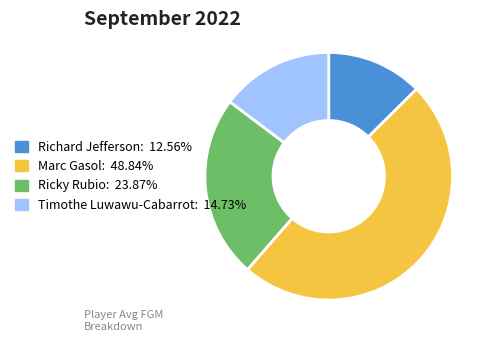

How many segments does this pie chart have?

4